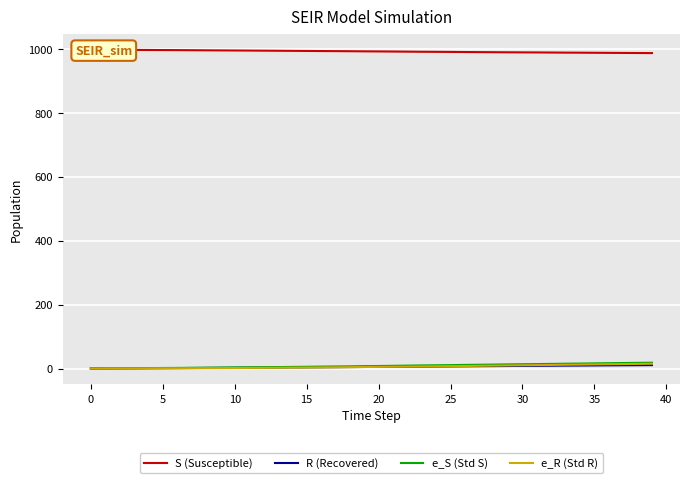

Is the value of e_S (Std S) at 26 greater than the value of e_R (Std R) at 34?

No